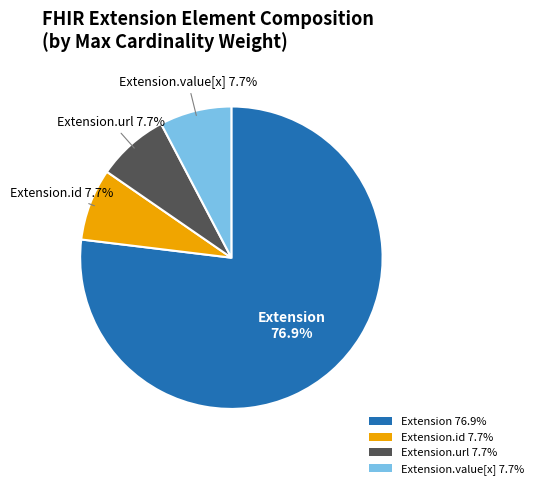

What percentage do Extension 76.9% and Extension.url 7.7% together represent?

84.6%